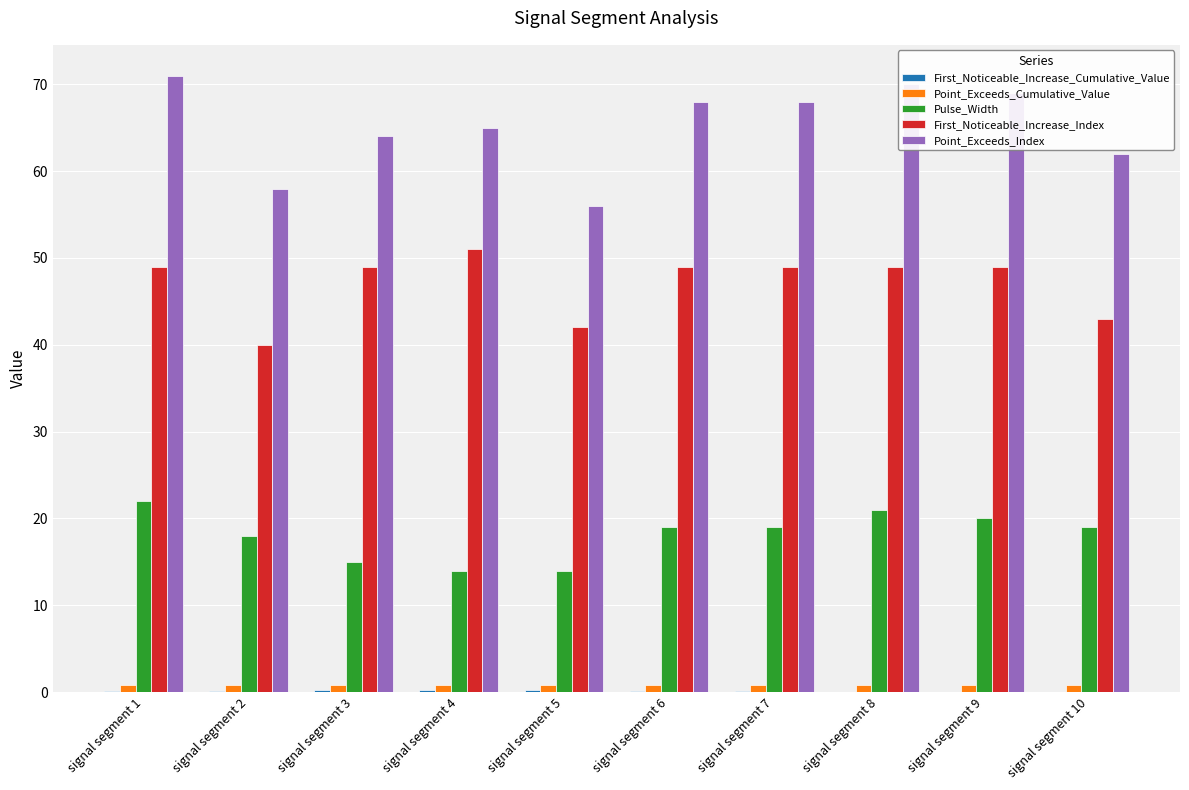

How many groups of bars are there?

10